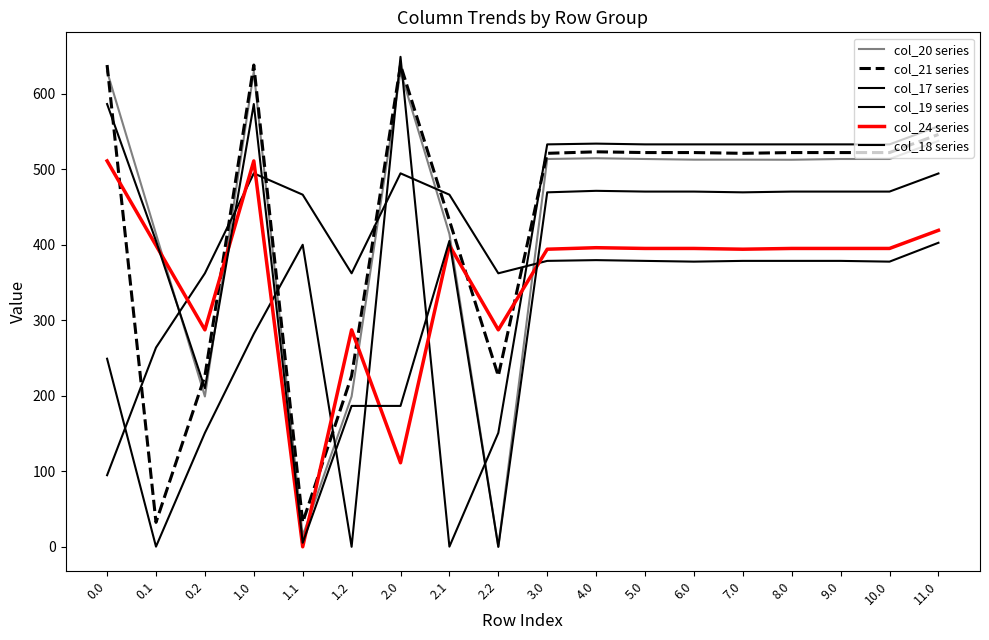

Between 0.1 and 10.0, which series saw the biggest shift?

col_19 series